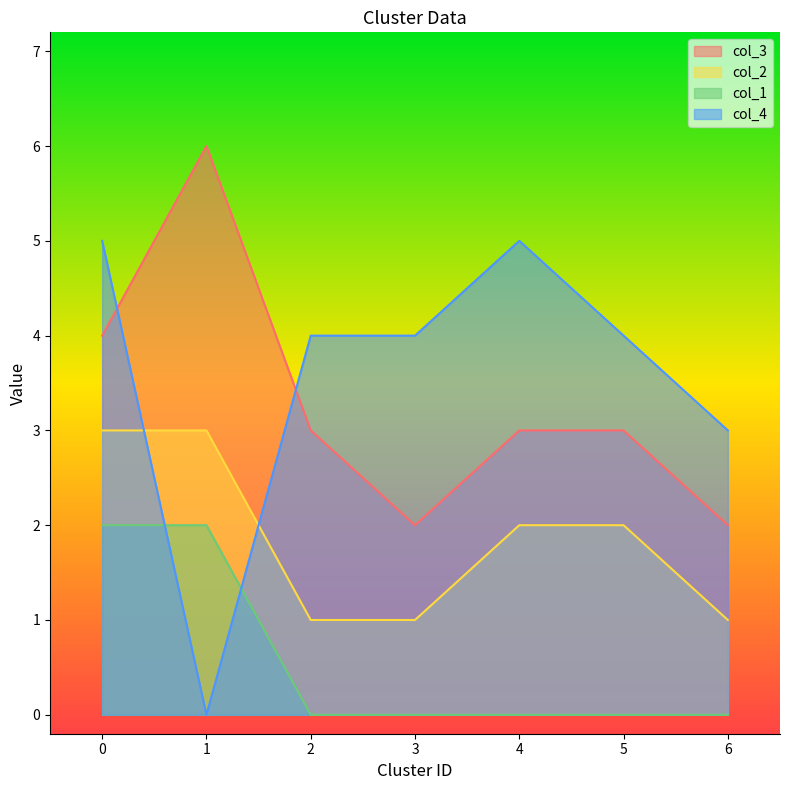

True or false: col_3 has a value of 2 at 2.

False